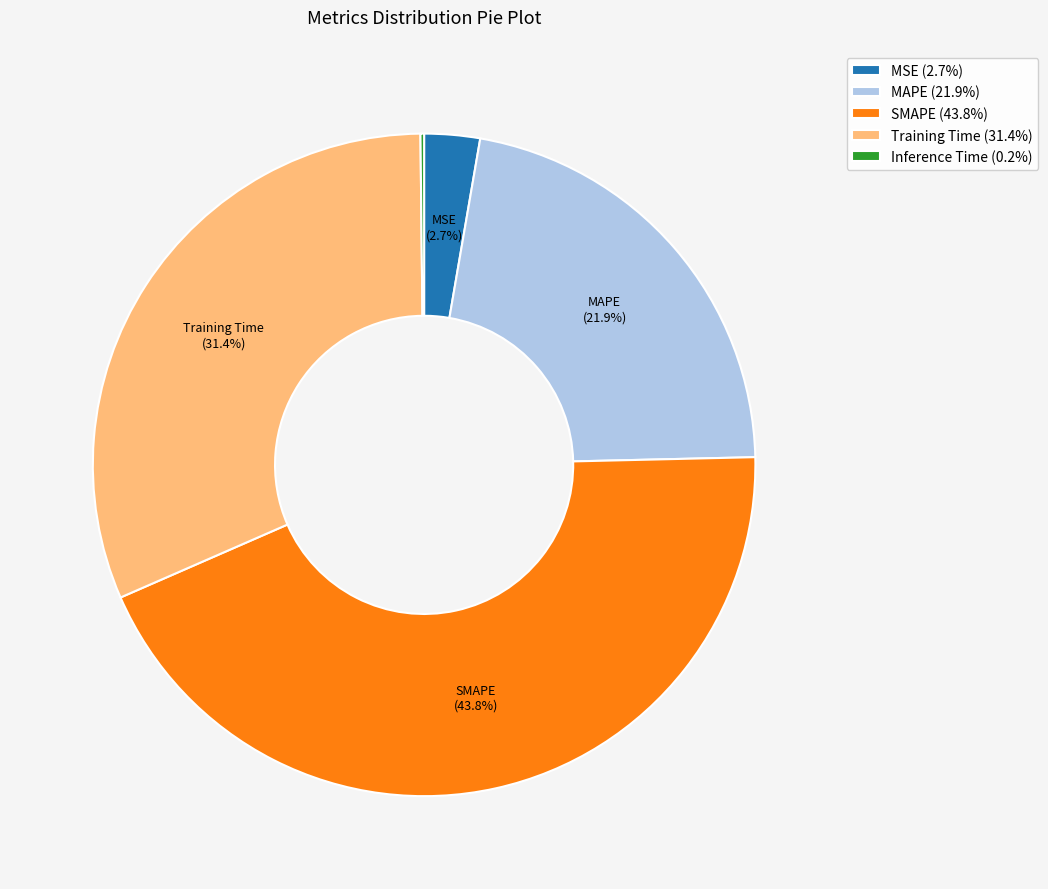

Is the sum of Training Time (31.4%) and MSE (2.7%) greater than half?

No